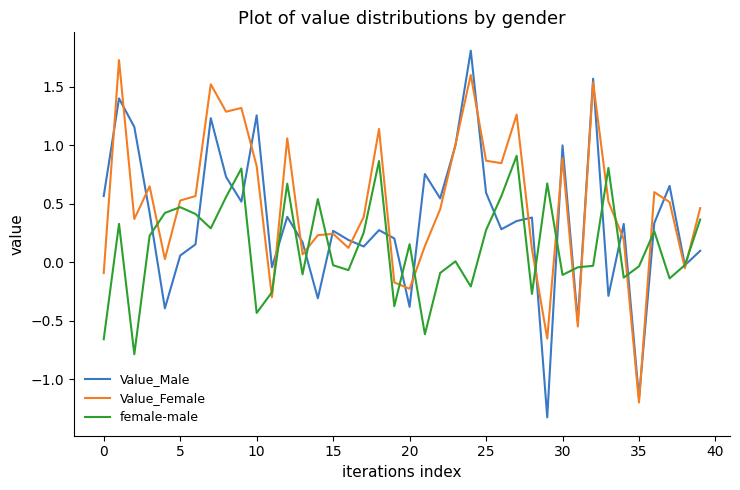

What is the minimum value for female-male?

-0.8